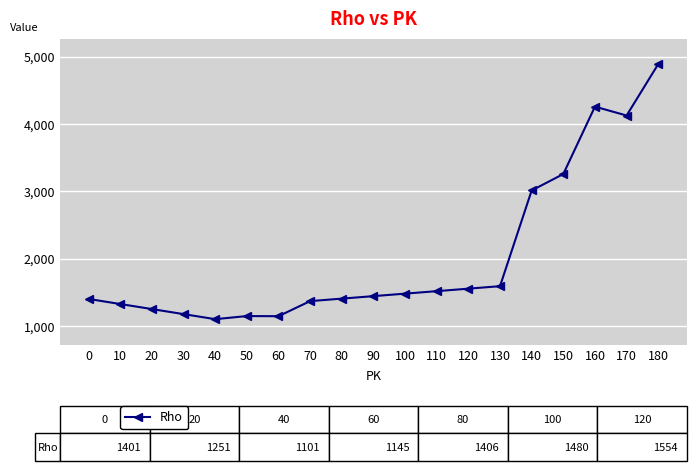

The value at 10 is 1326. True or false?

True